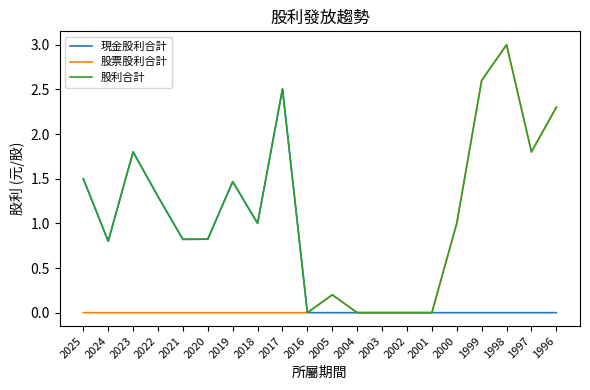

Which series has the widest spread of values?

股票股利合計